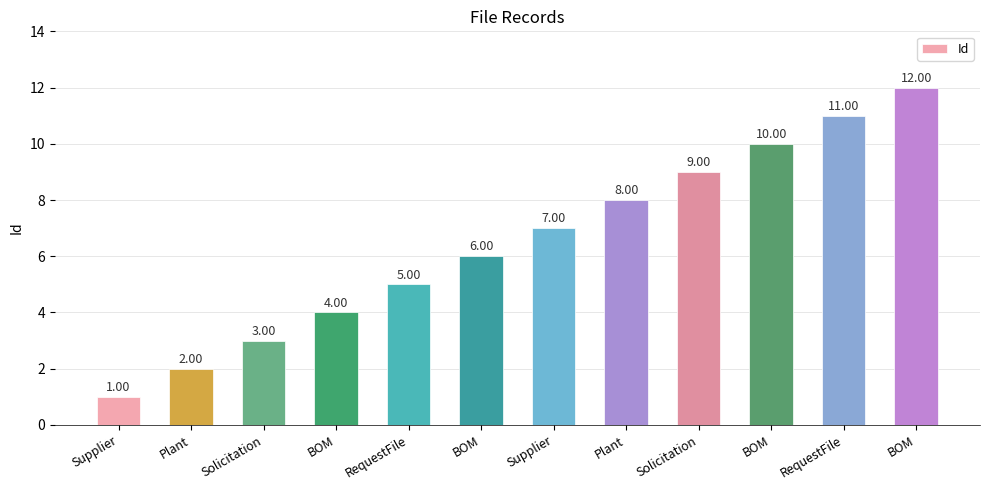

Are the bars horizontal?

No